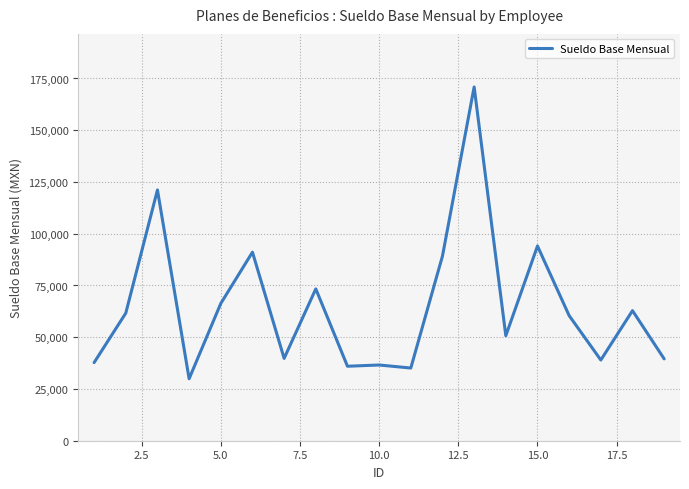

What is the difference between the maximum and minimum values?

140965.8